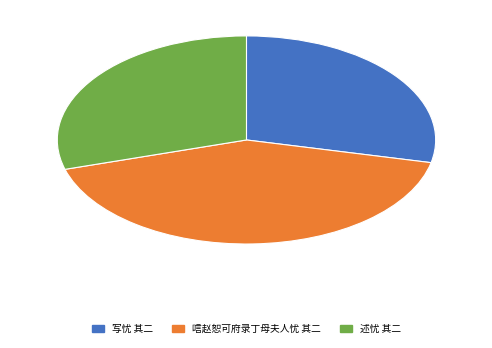

Rank the categories by value from lowest to highest.

写忧 其二, 述忧 其二, 唁赵恕可府录丁母夫人忧 其二